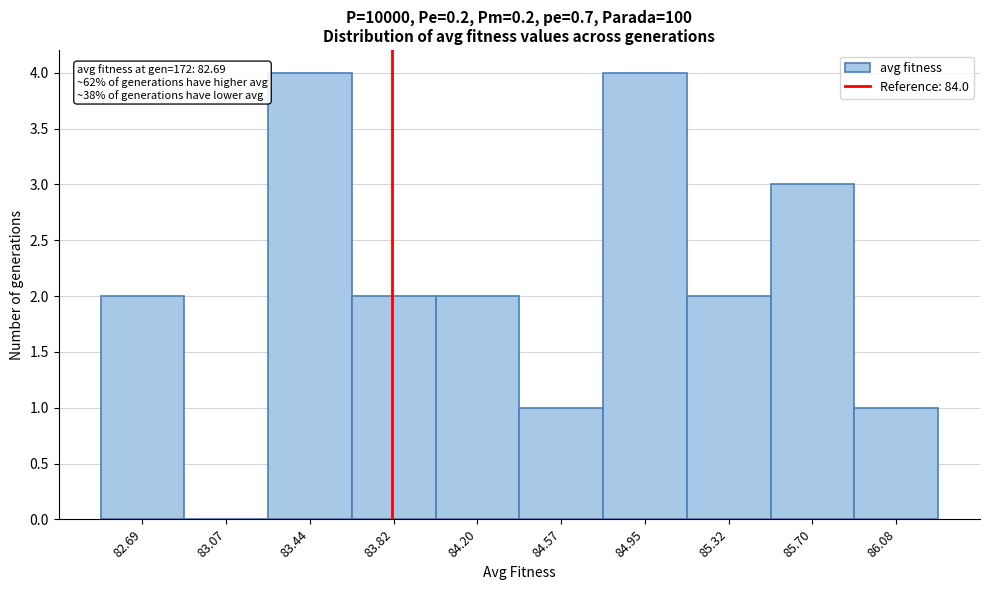

Reading left to right, extract all data points from this chart.

82.69=2	83.07=0	83.44=4	83.82=2	84.20=2	84.57=1	84.95=4	85.32=2	85.70=3	86.08=1